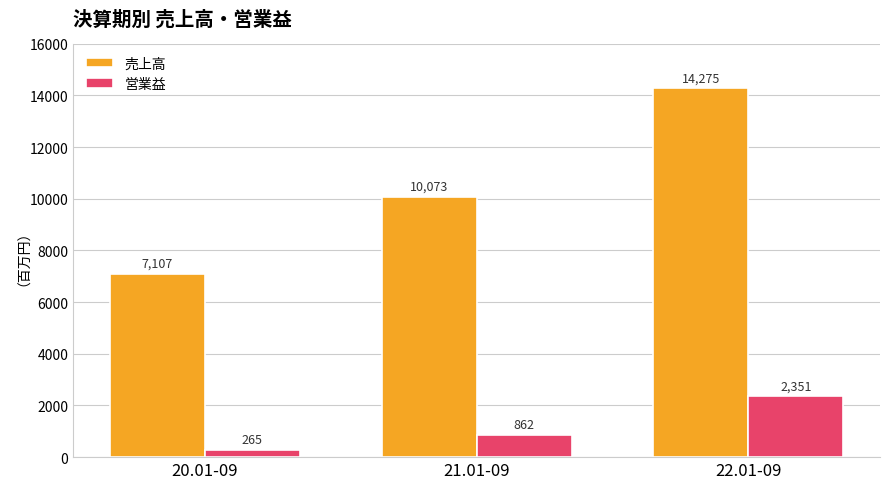

What is the sum of the 売上高 values at 20.01-09 and 22.01-09?

21382